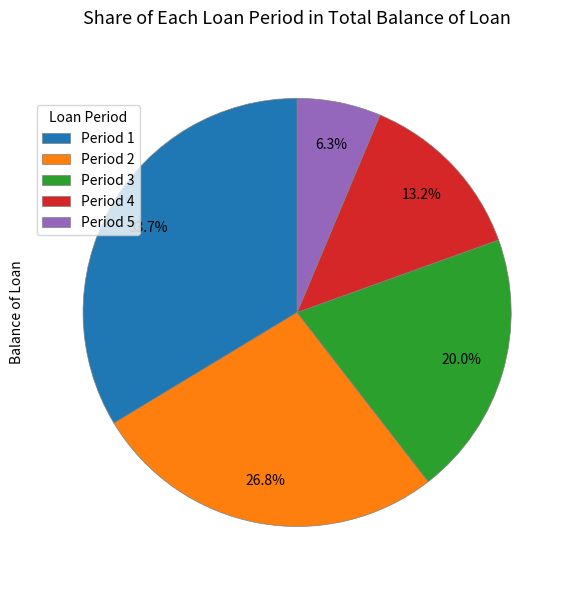

Combined, do Period 2 and Period 3 account for over 50%?

No